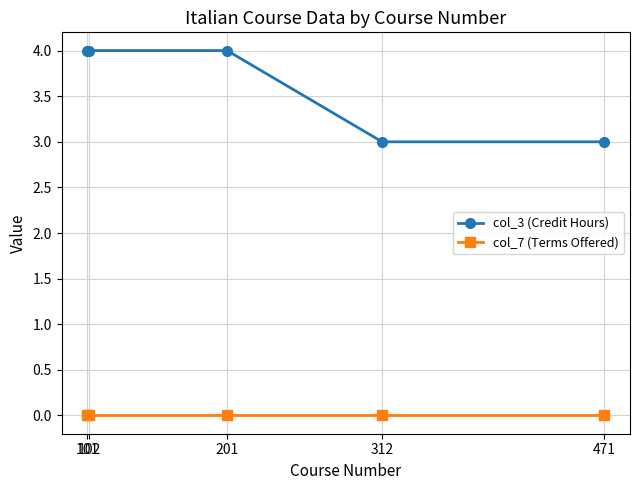

Rank the series by their maximum value, from highest to lowest.

col_3 (Credit Hours), col_7 (Terms Offered)